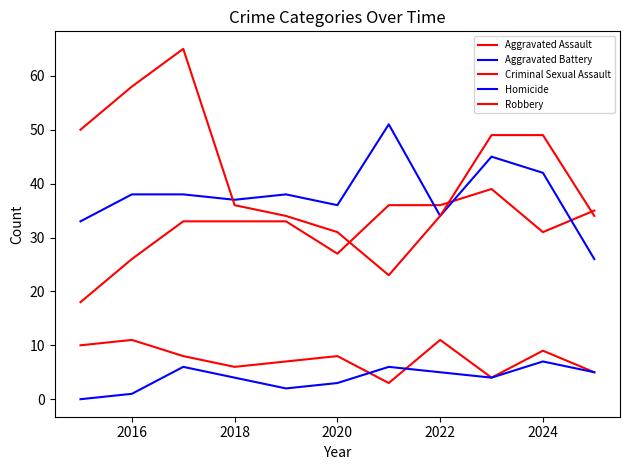

Reading left to right, what are all the values shown in this chart?

Aggravated Assault: 18	26	33	33	33	27	36	36	39	31	35
Aggravated Battery: 33	38	38	37	38	36	51	34	45	42	26
Criminal Sexual Assault: 10	11	8	6	7	8	3	11	4	9	5
Homicide: 0	1	6	4	2	3	6	5	4	7	5
Robbery: 50	58	65	36	34	31	23	34	49	49	34